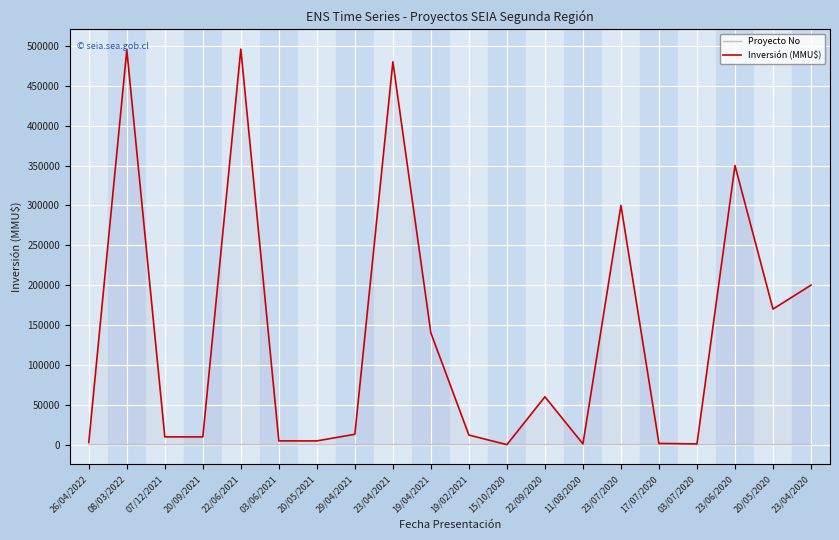

Rank the categories by Inversión (MMU$) value from lowest to highest.

15/10/2020, 03/07/2020, 11/08/2020, 17/07/2020, 26/04/2022, 03/06/2021, 20/05/2021, 07/12/2021, 20/09/2021, 19/02/2021, 29/04/2021, 22/09/2020, 19/04/2021, 20/05/2020, 23/04/2020, 23/07/2020, 23/06/2020, 23/04/2021, 08/03/2022, 22/06/2021